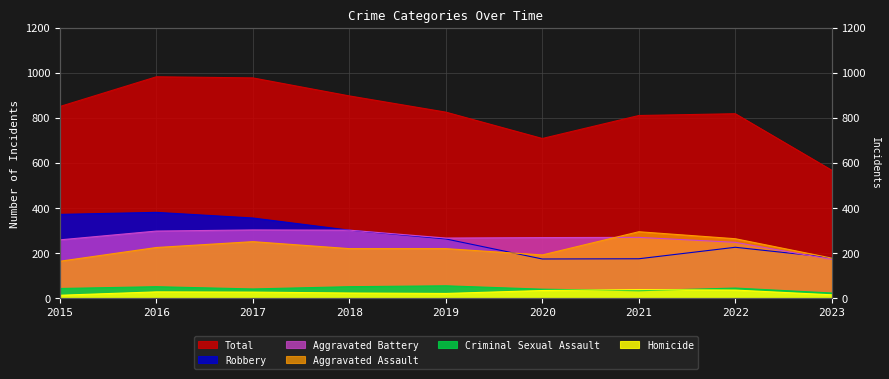

What value does the Aggravated Battery series have at 2015, to the nearest 50?

250